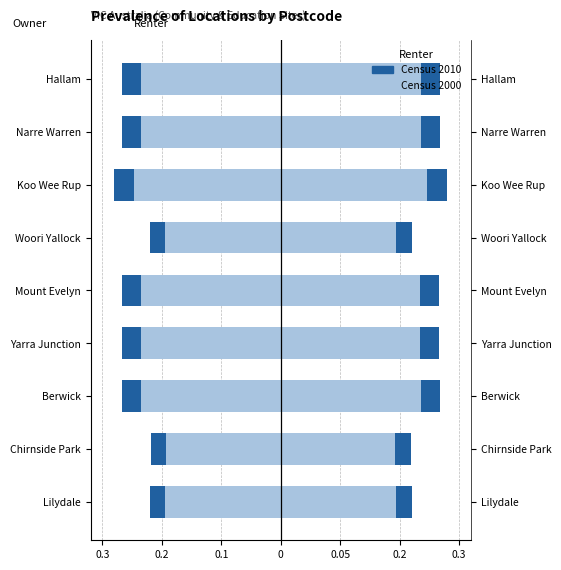

Which series has the widest spread of values?

Census 2010